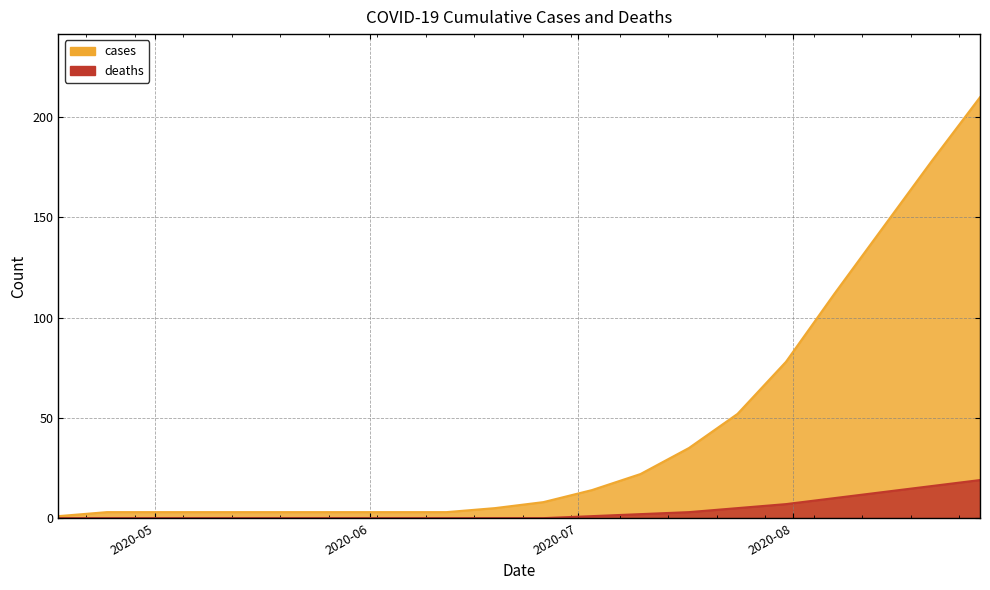

Which series changed the most between 2020-04-24 and 2020-05-29?

cases